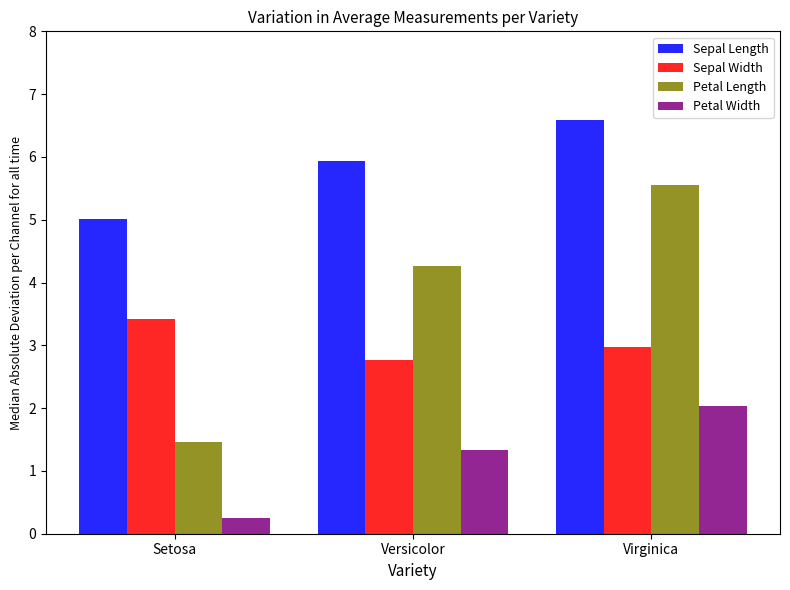

Between Setosa and Versicolor, which series saw the biggest shift?

Petal Length